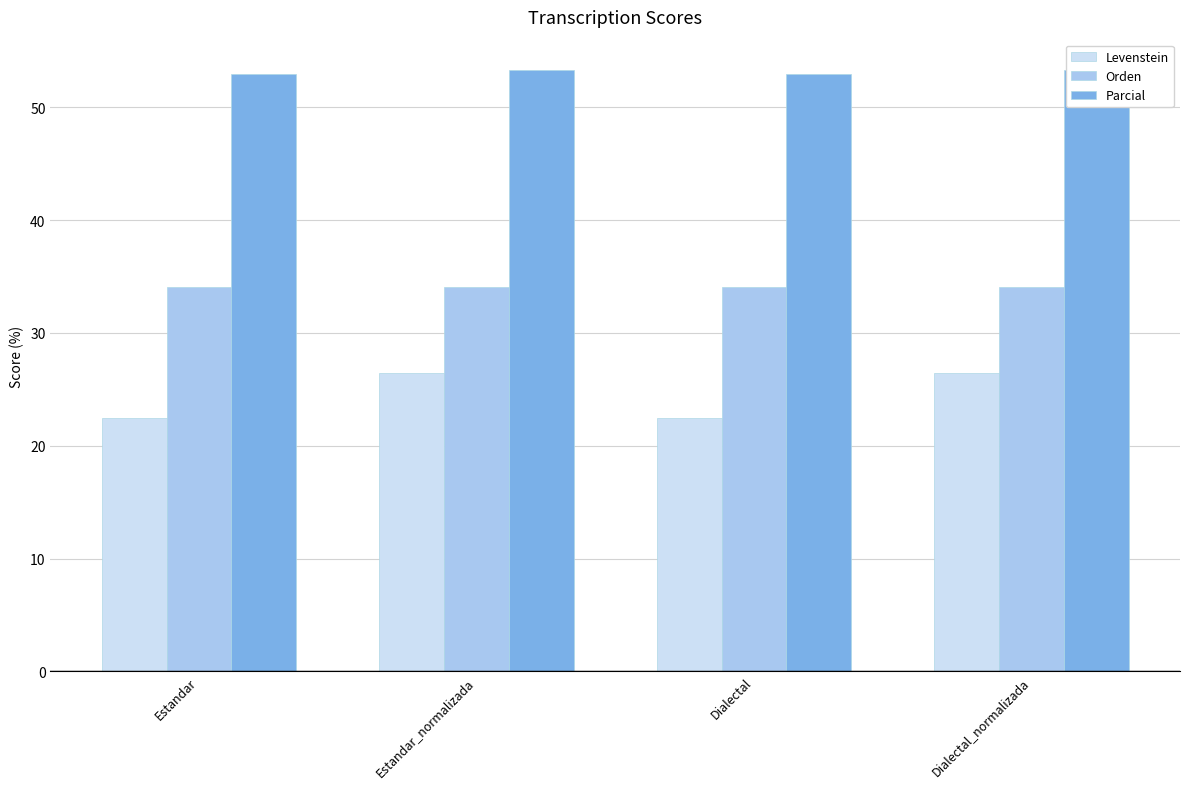

True or false: Levenstein has a value of 5.3 at Dialectal.

False